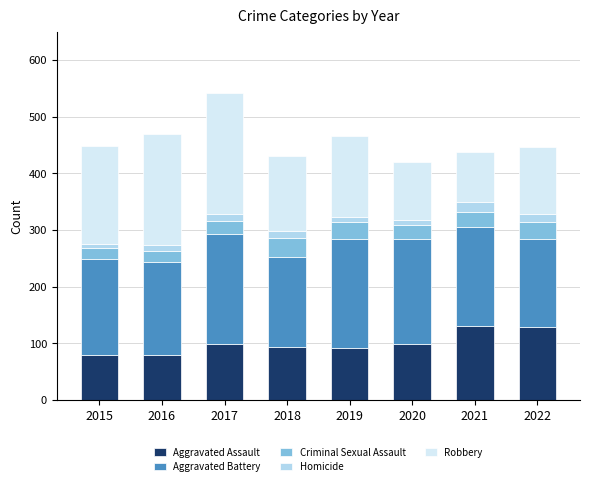

What is the lowest value of the Aggravated Assault series?

79